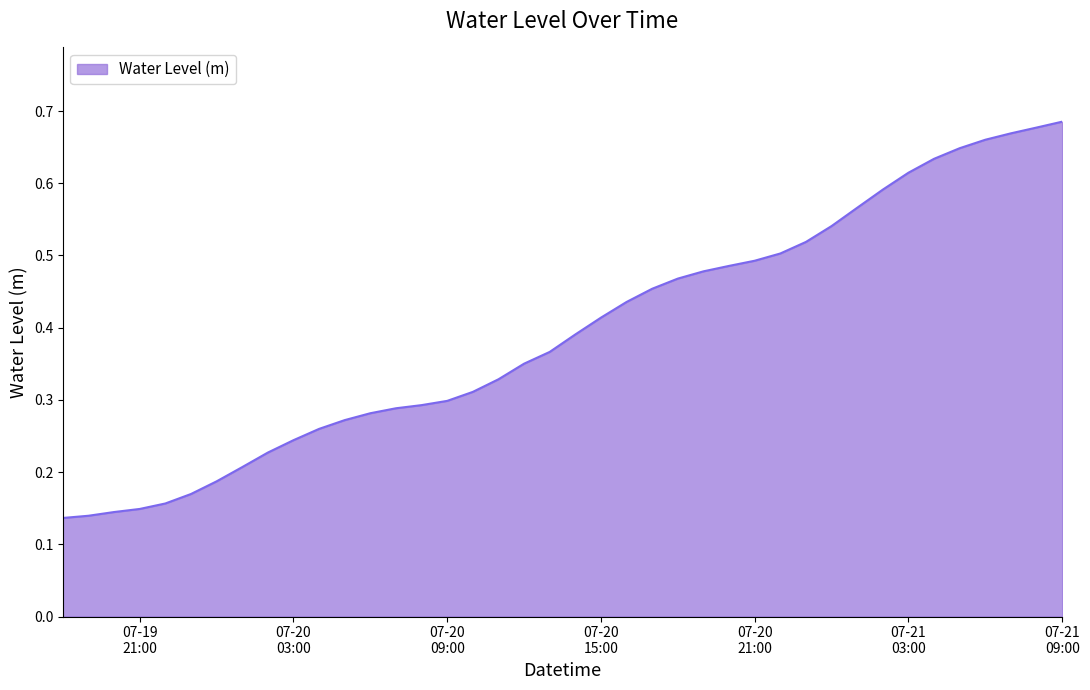

How many lines are shown in the chart?

1